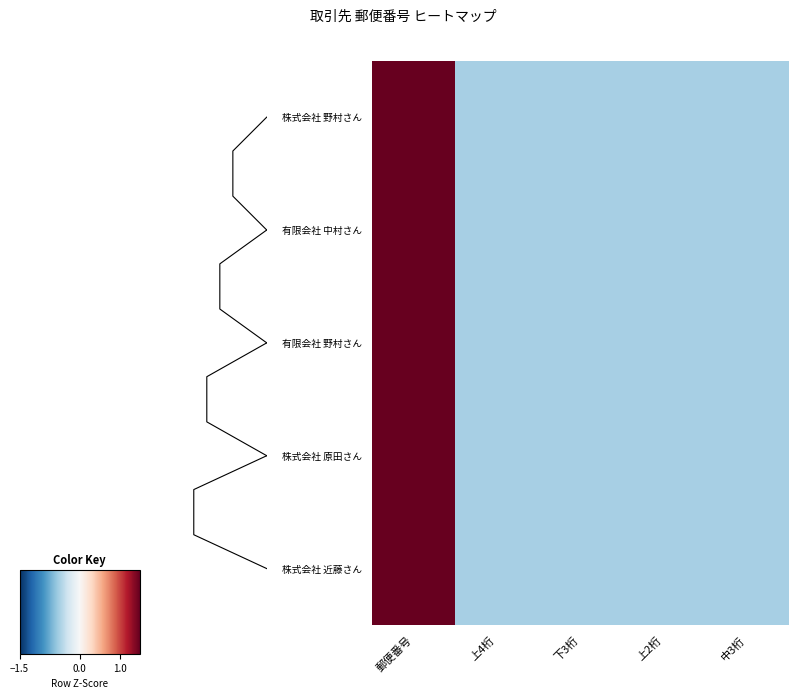

Count the number of data series in this chart.

5